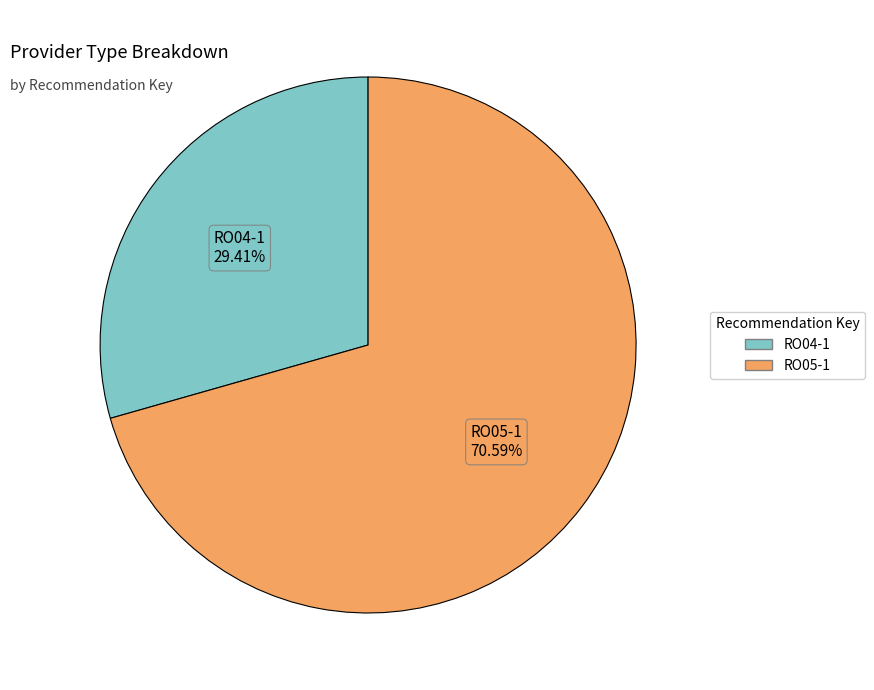

The RO05-1 slice represents 71% of the pie. True or false?

True